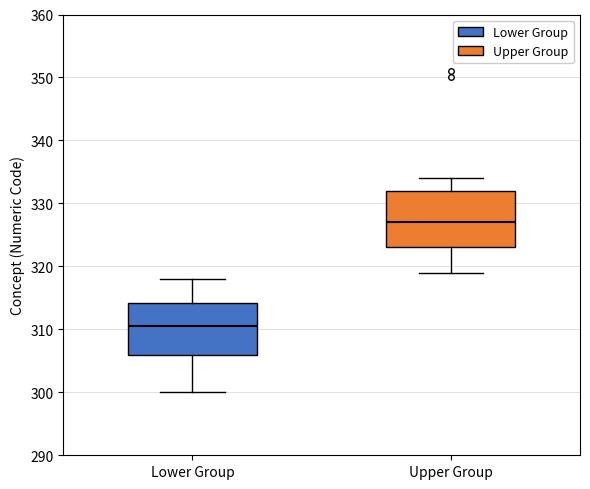

Which box's median line is the highest?

Upper Group